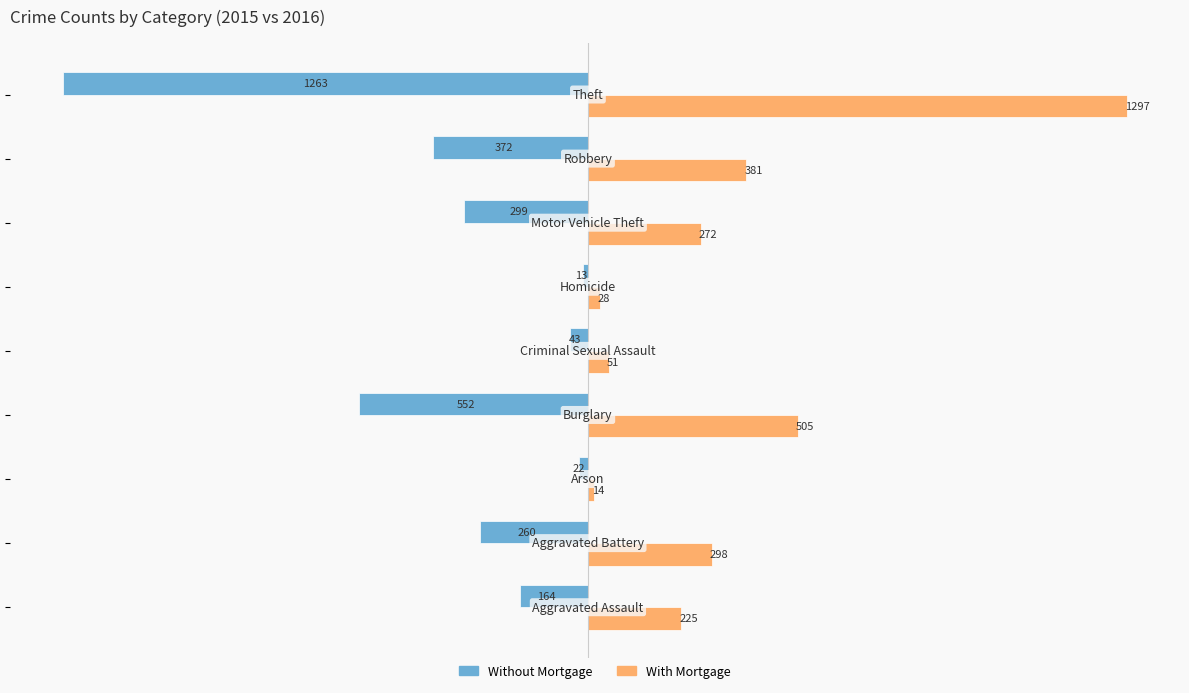

What is the difference between the second highest and second lowest values in the With Mortgage series?

477